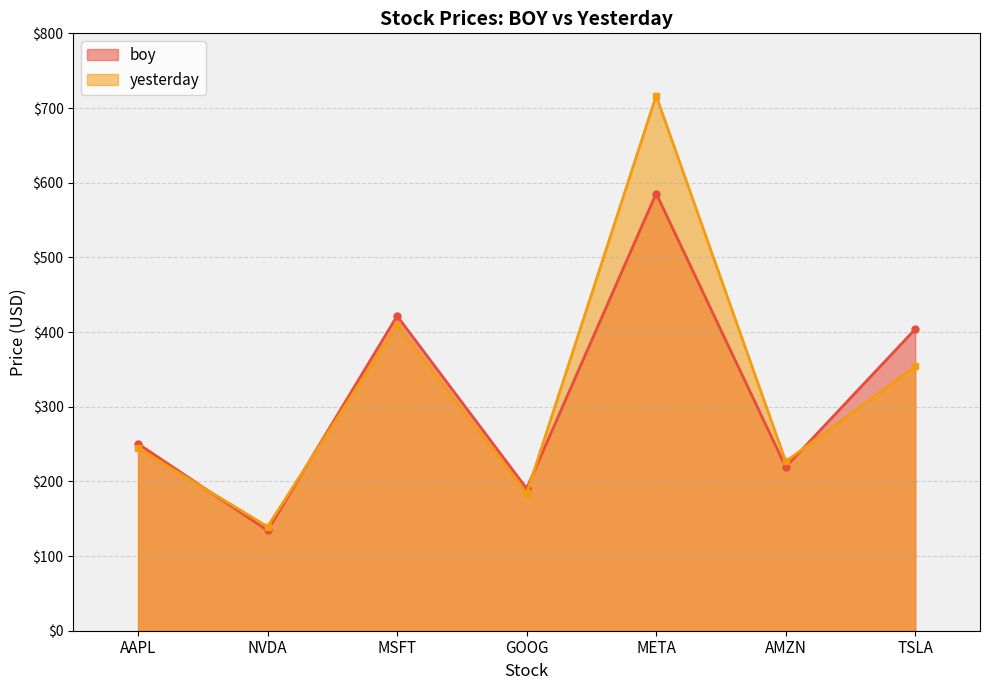

True or false: yesterday and boy intersect in this chart.

True